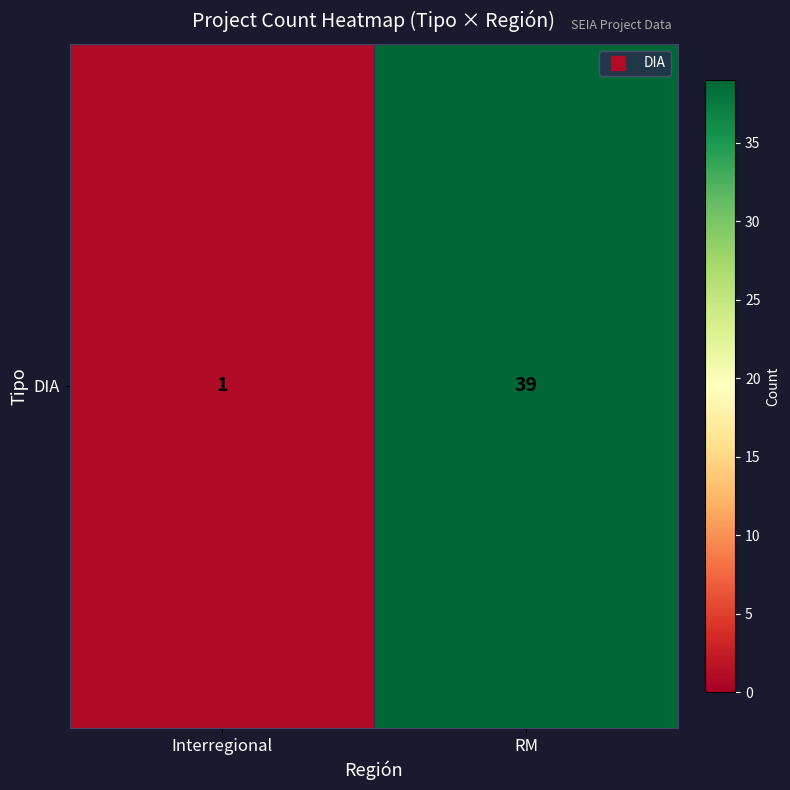

Which has a higher value, RM or Interregional?

RM